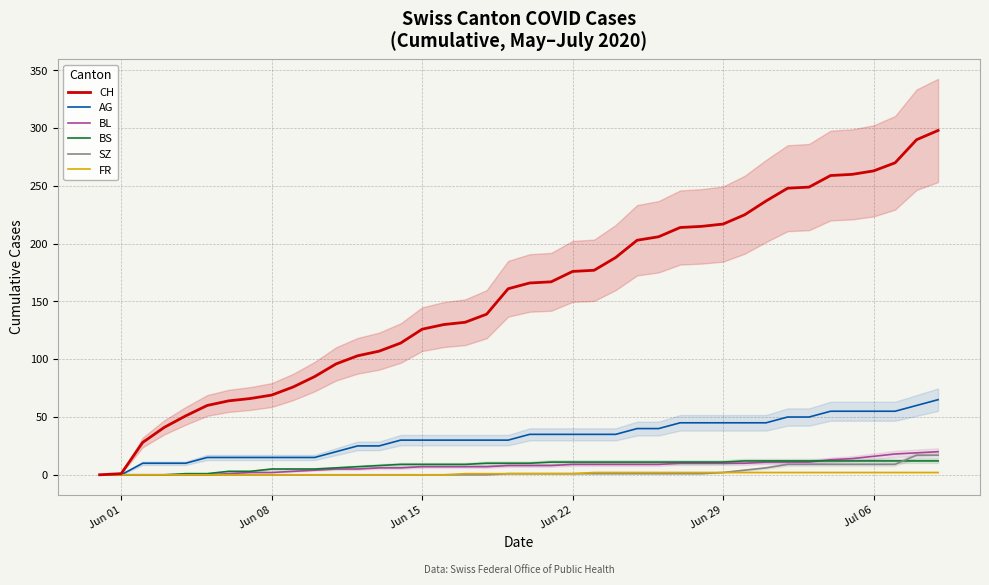

True or false: SZ and AG intersect in this chart.

False